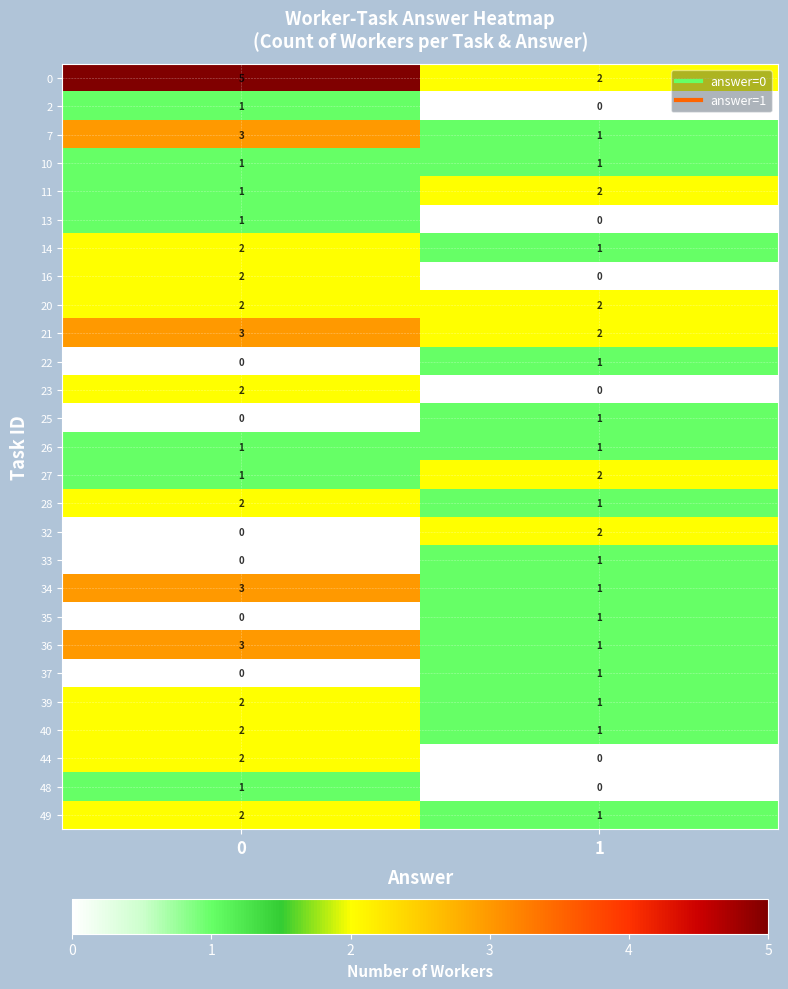

Is it true that 40 equals 1 at 1?

True